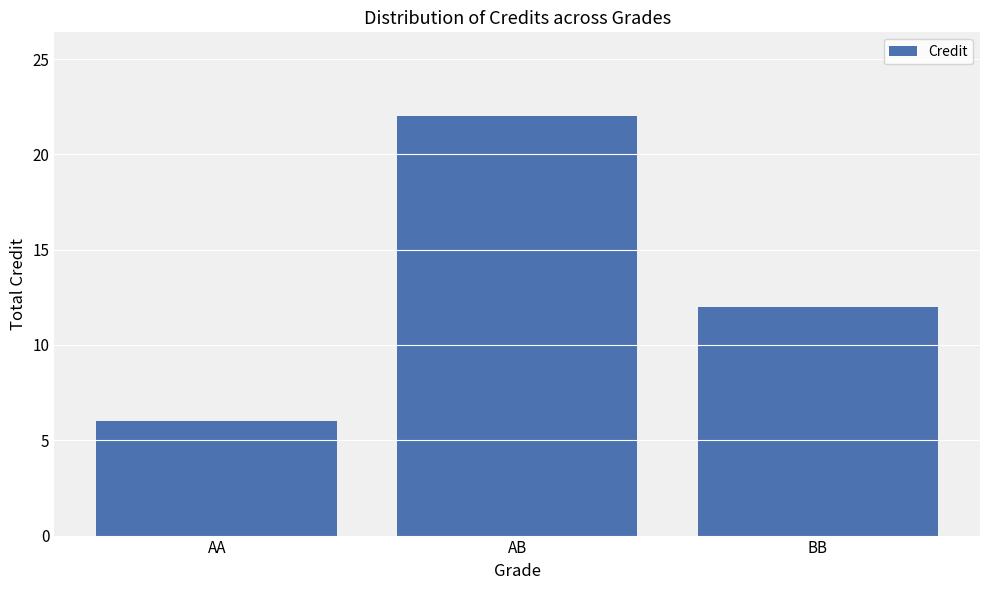

Where is the data nearest to the value 14?

BB